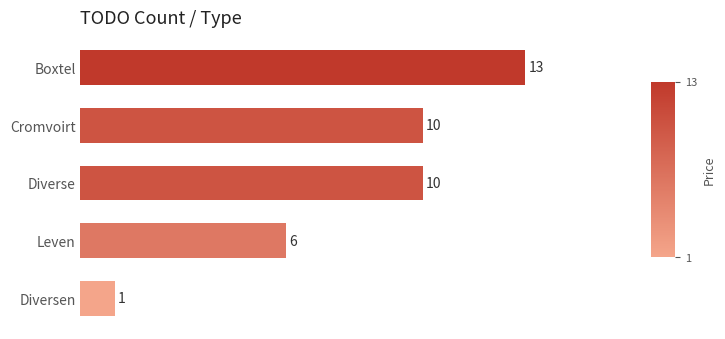

The value at Cromvoirt is 5. True or false?

False